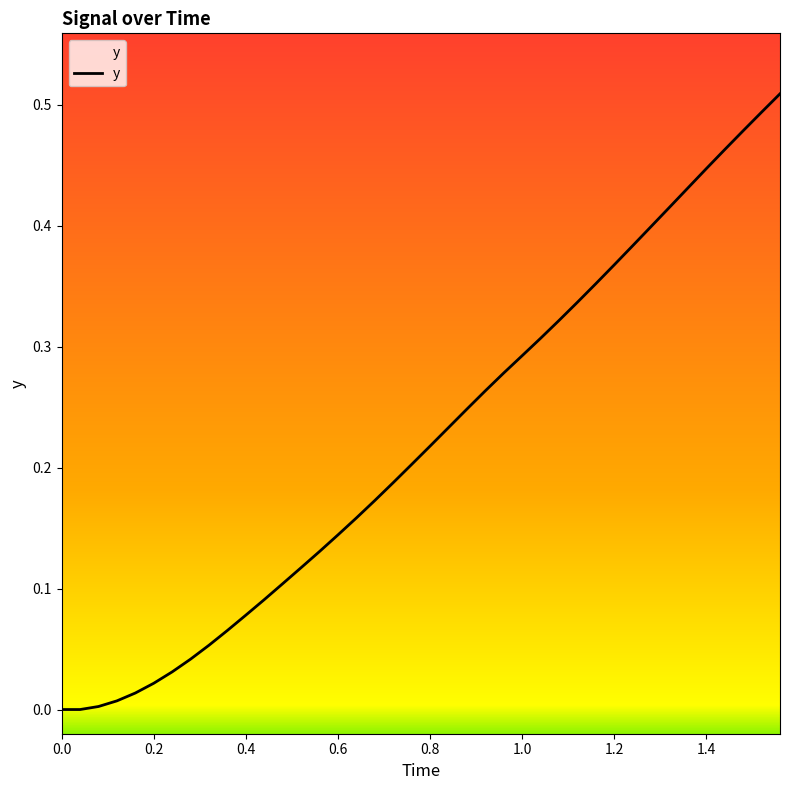

True or false: the data has more than 0 interior local peaks.

False